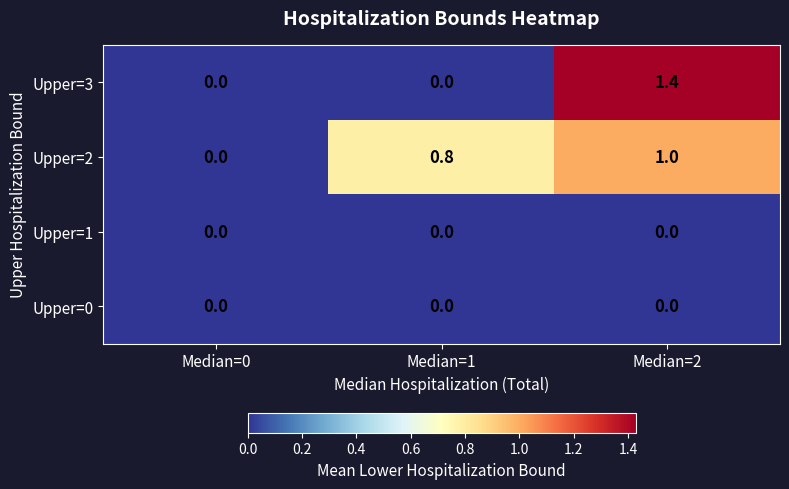

What is the spread (max minus min) of values at Median=2?

1.4